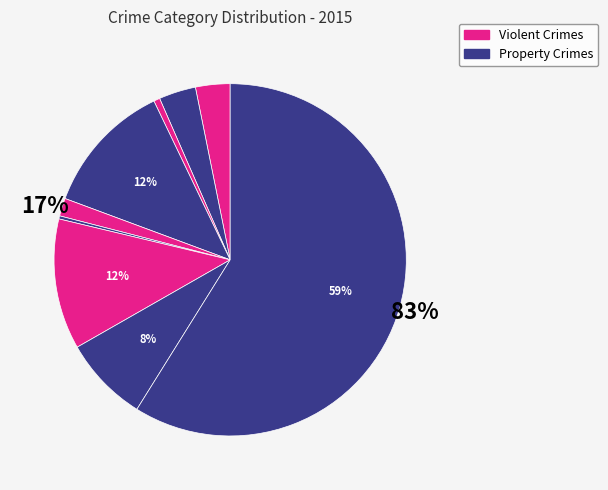

Approximately how many times larger is the value at Aggravated Assault compared to Motor Vehicle Theft?

0.3